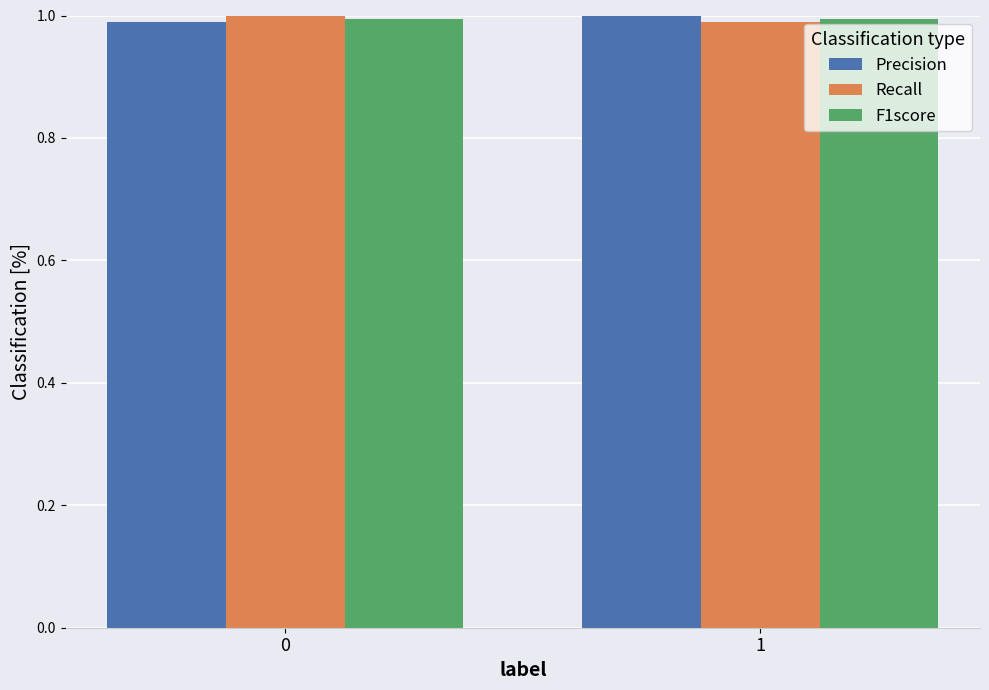

What is the maximum value shown in the chart?

1.0